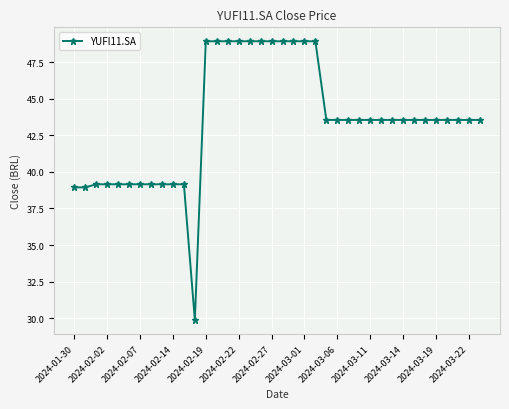

What is the difference between the maximum and minimum values?

19.1